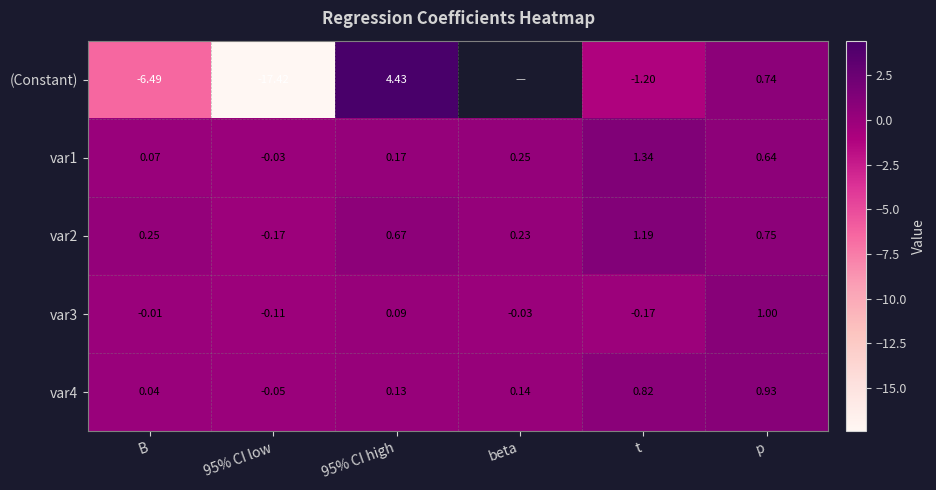

What is the spread (max minus min) of values at 95% CI low?

17.4